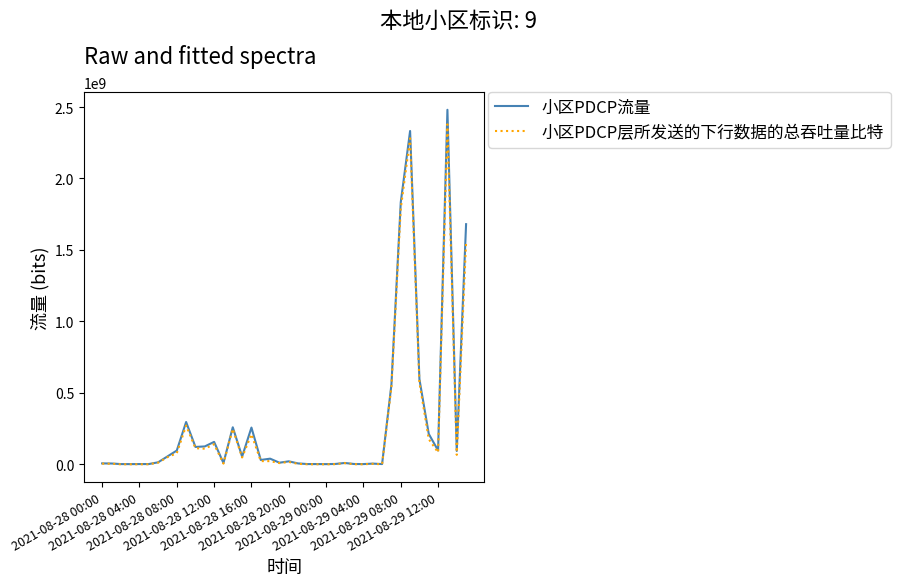

What is the maximum value shown in the chart?

2480584592